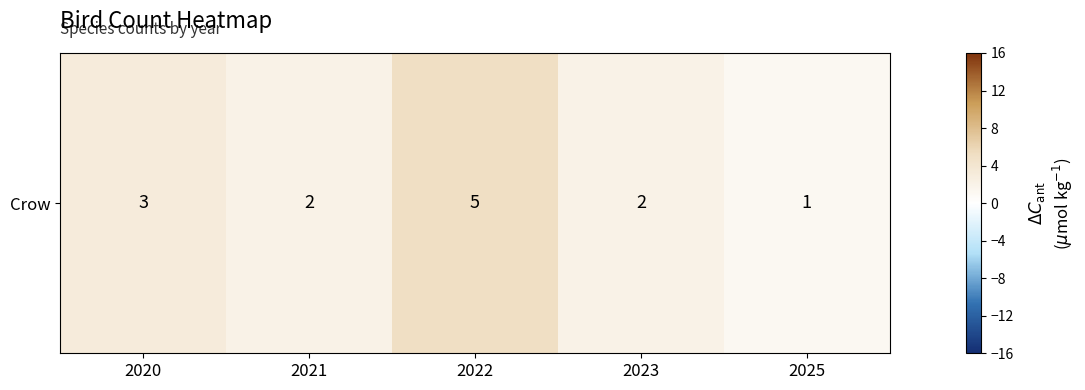

The value at 2020 is 1. True or false?

False